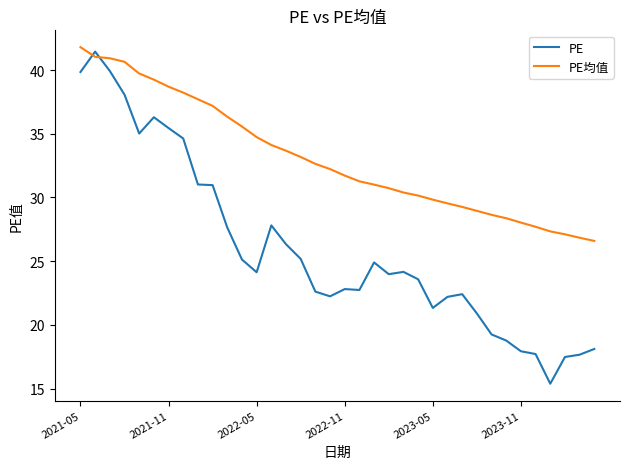

Which series ends up on top after the final intersection of PE均值 and PE?

PE均值